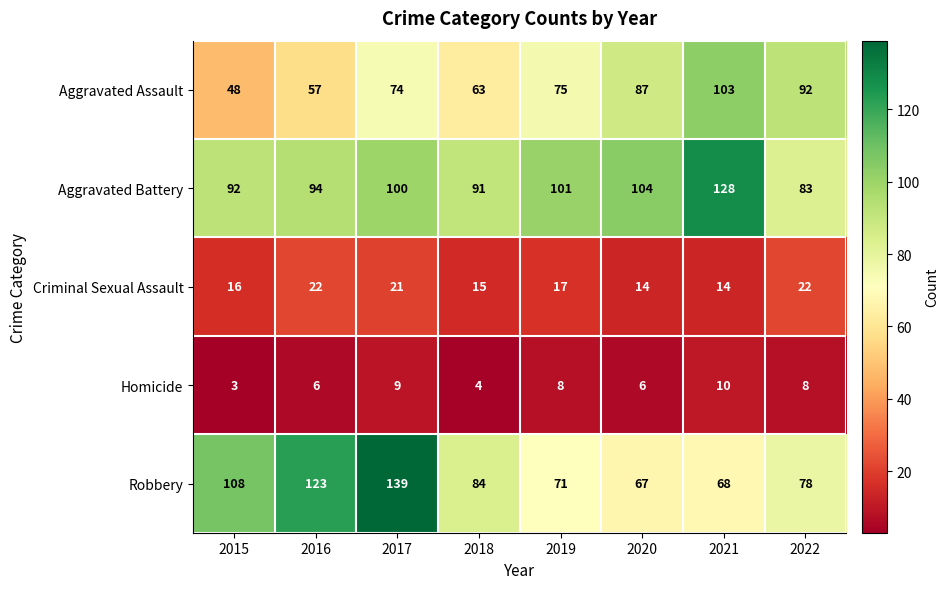

What is the sum of all Aggravated Assault values?

599